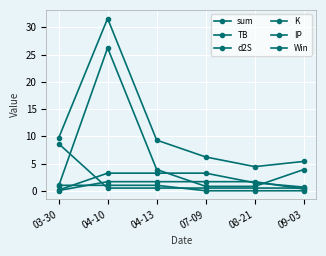

Is it true that IP equals 0.5 at 09-03?

True